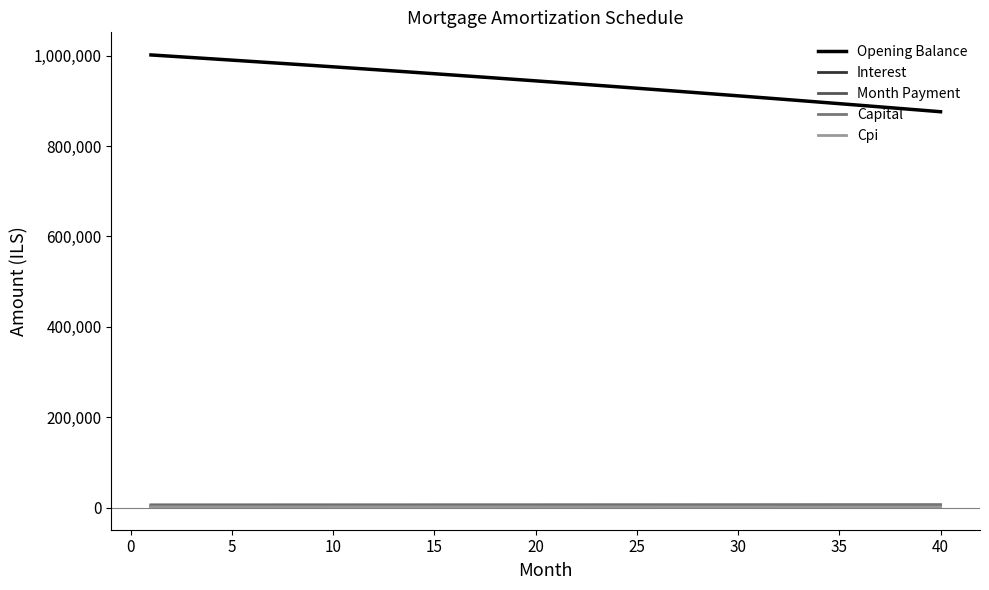

Which series has the largest total across all categories?

Opening Balance